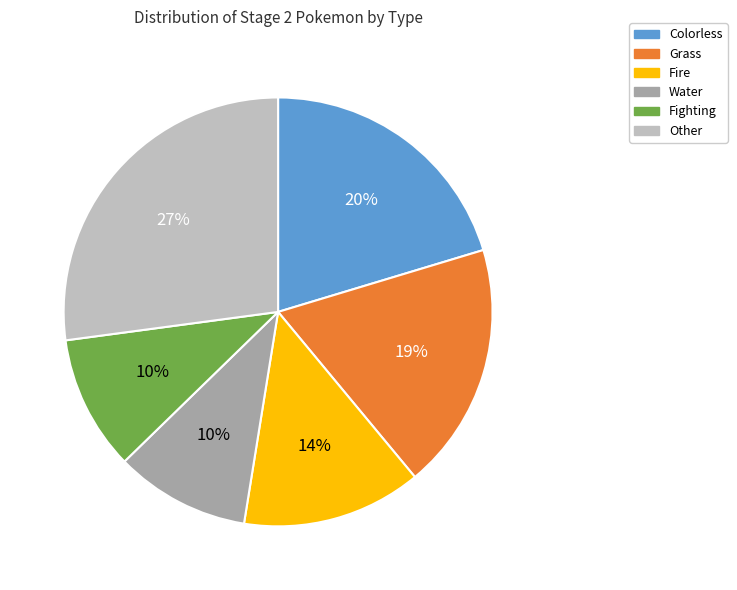

The Grass slice represents 33% of the pie. True or false?

False